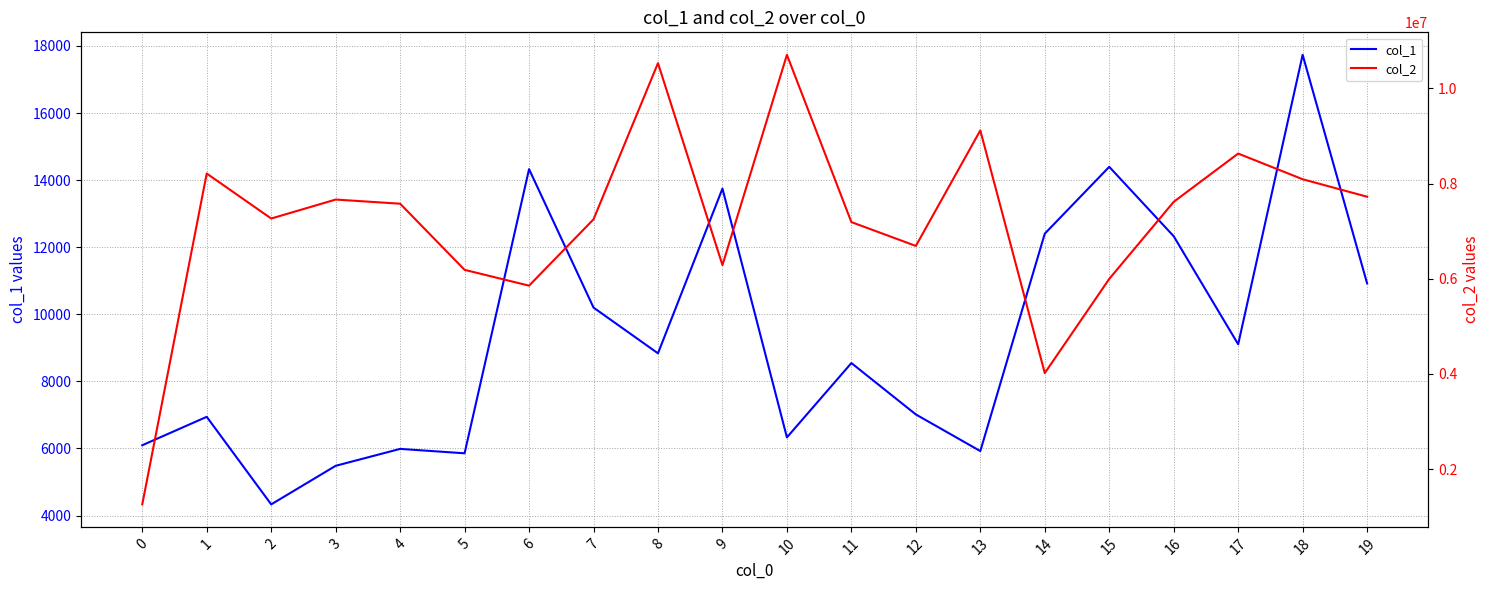

What is the average value of the col_2 series?

7194830